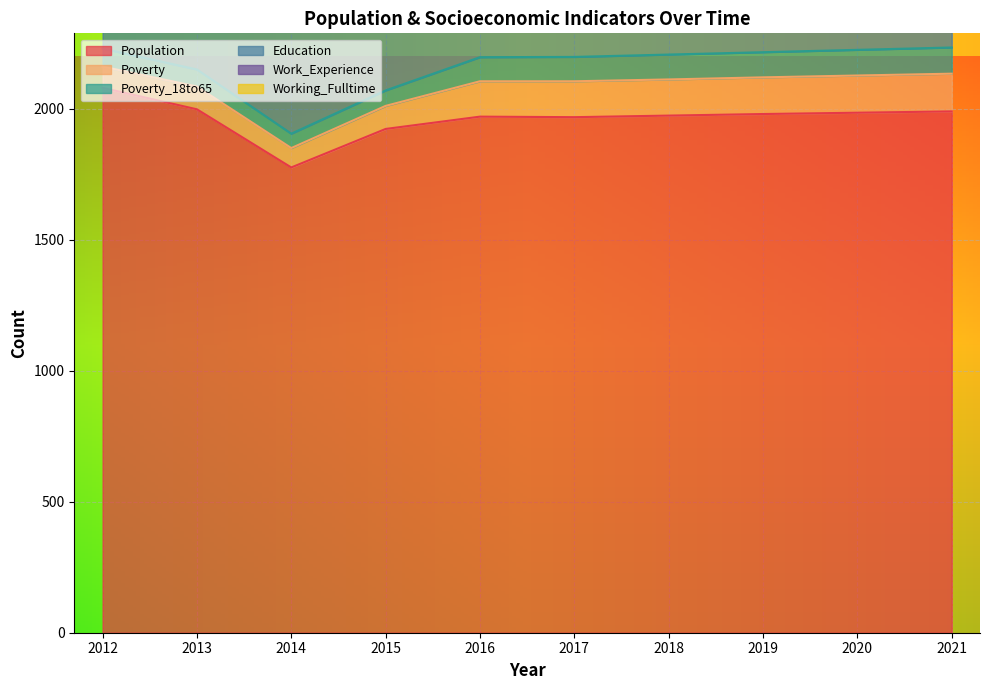

What is the spread (max minus min) of values at 2021?

1936